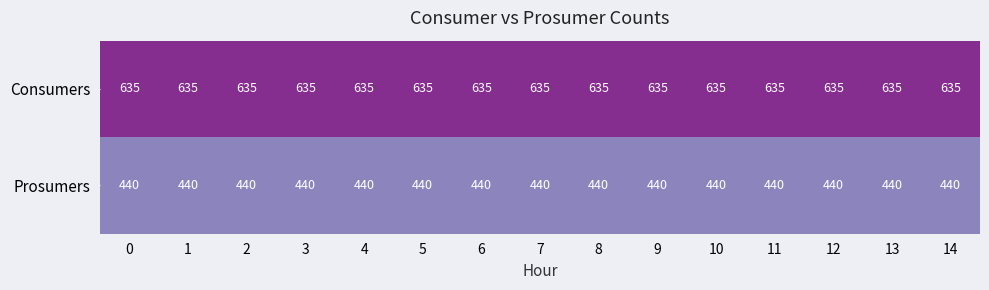

Rank the series by their maximum value, from lowest to highest.

Prosumers, Consumers